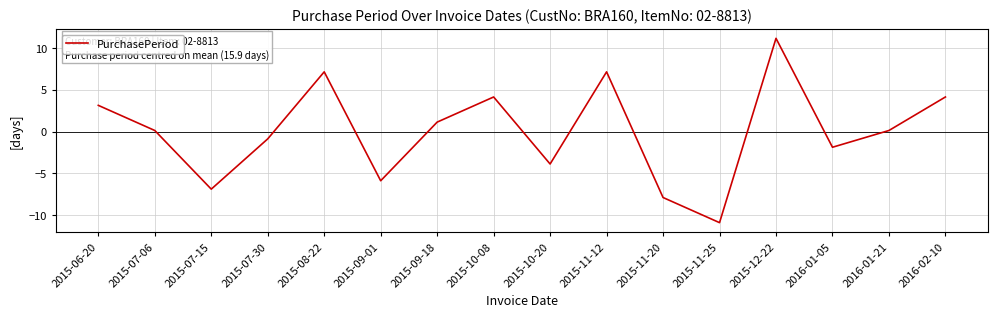

True or false: the data shows -0.9 at 2015-07-30.

True